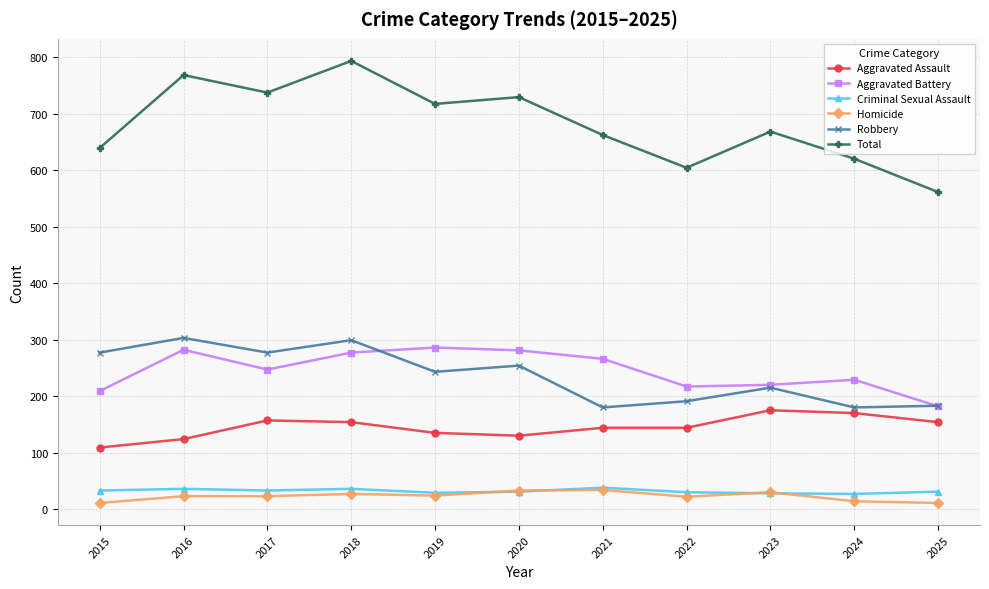

What is the value of the Total point at the 9th from the left?

668